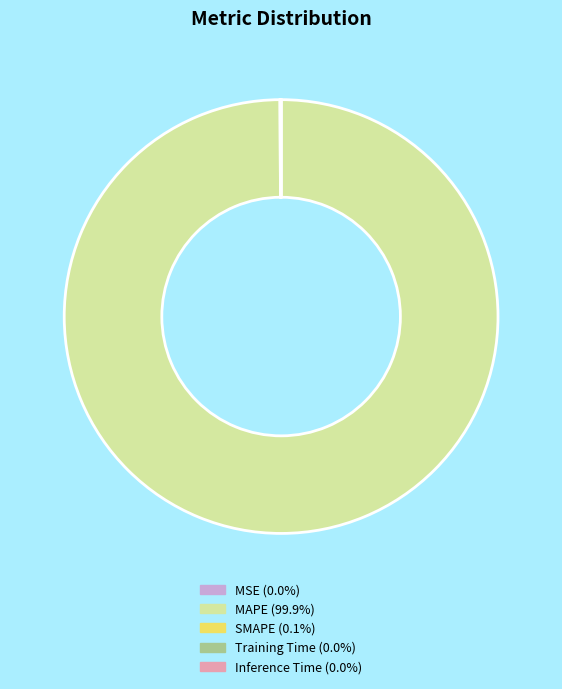

What is the largest slice in the pie chart?

MAPE